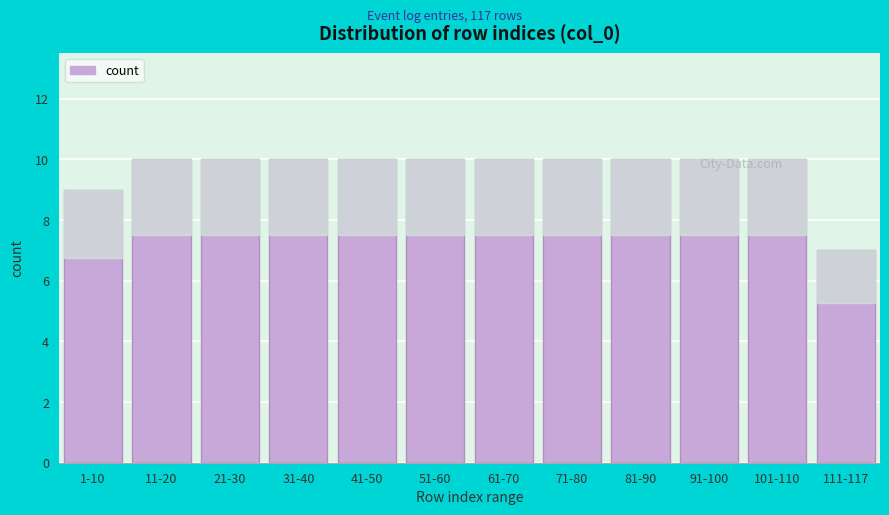

What is the difference between the second highest and minimum values?

3